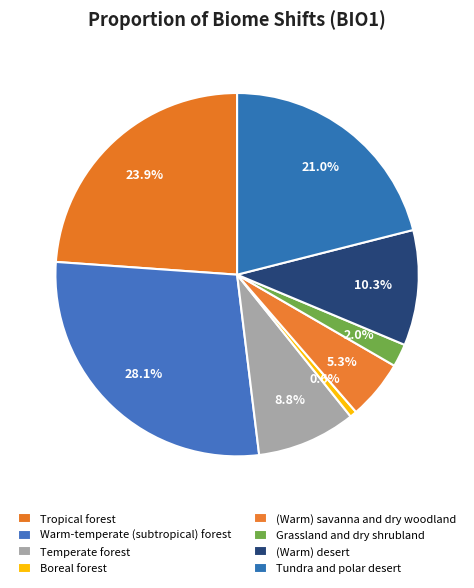

Is it true that Warm-temperate (subtropical) forest is 28% of the pie?

True